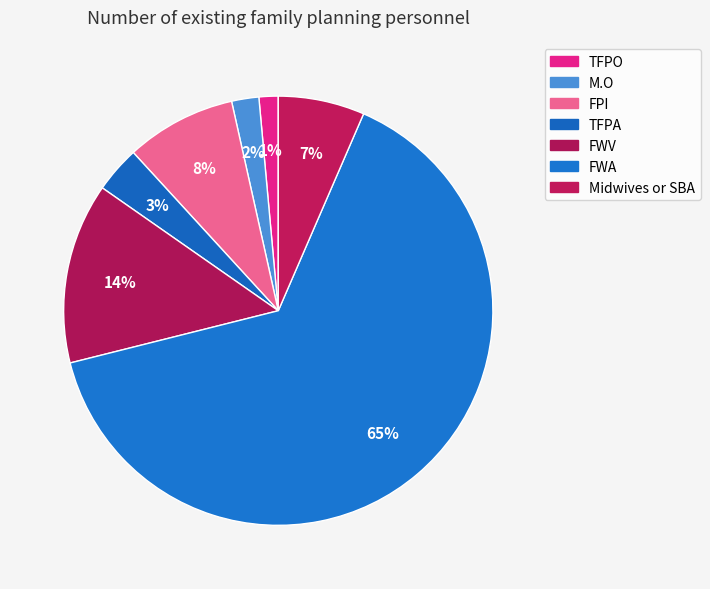

Count the number of slices in the pie.

7